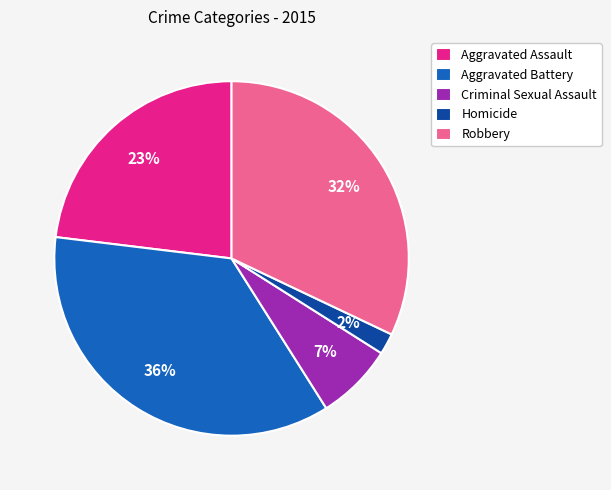

How many slices are in this pie chart?

5